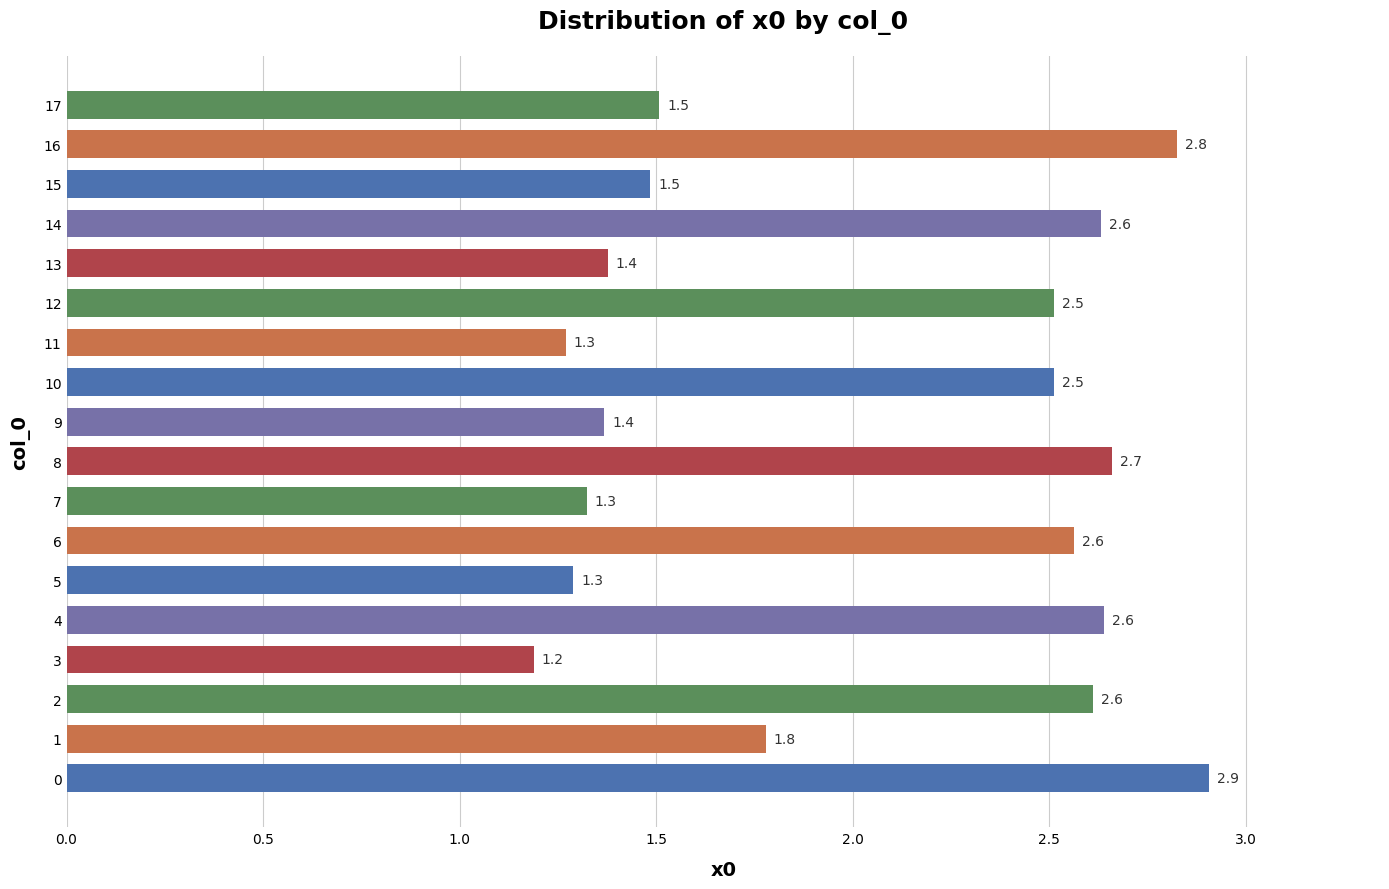

What is the ratio of the value at 16 to the value at 12?

1.1